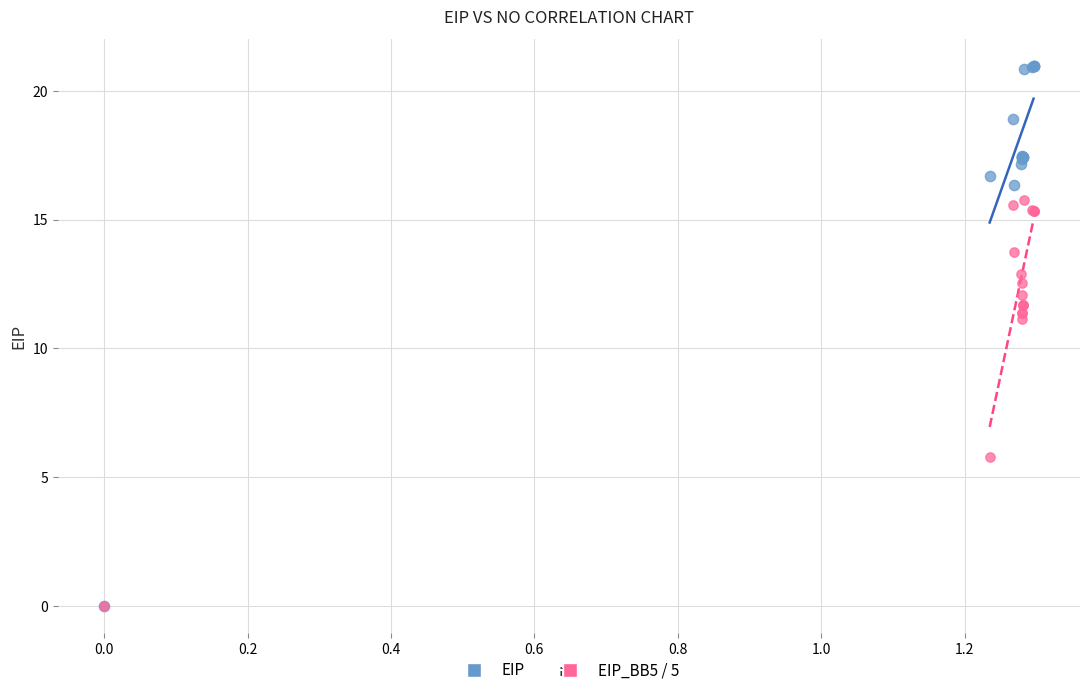

Which series has the largest Y range (max minus min)?

EIP